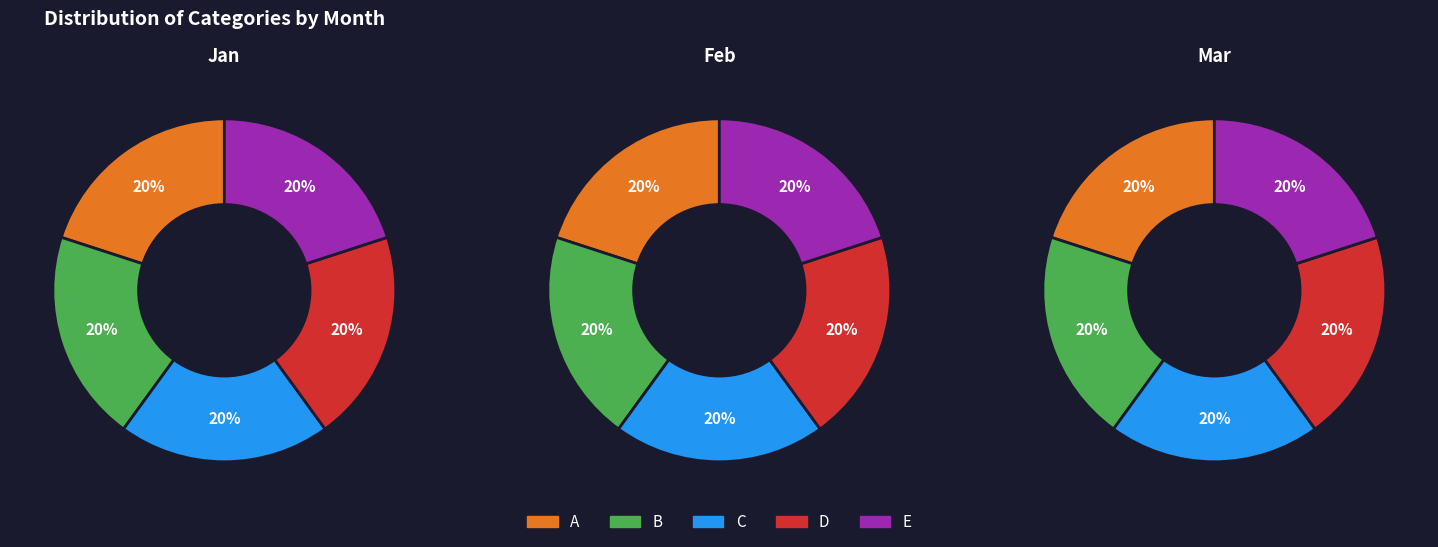

What is the smallest slice in the pie chart?

A